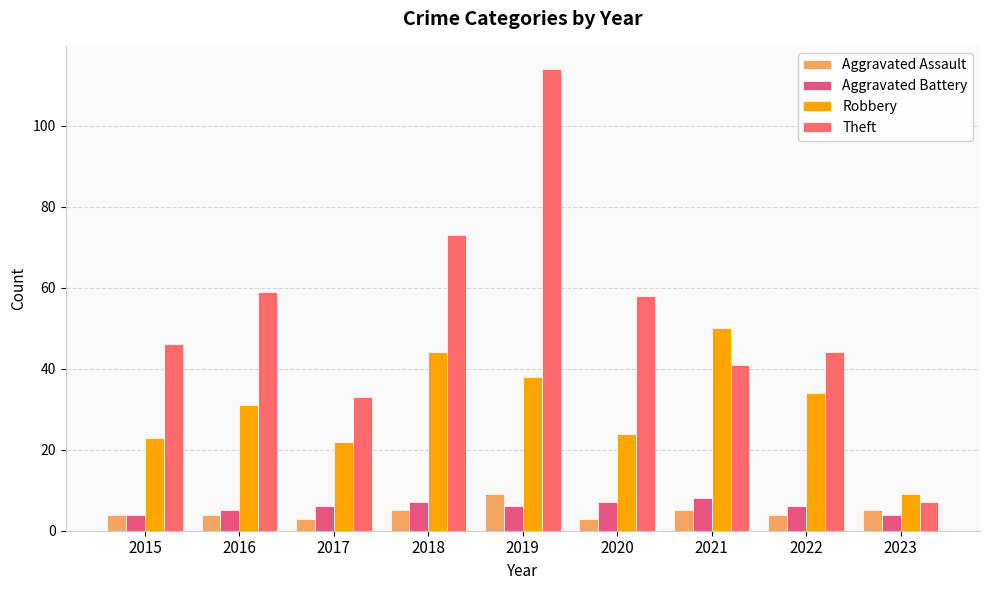

Reading right to left, extract all data points from this chart.

Aggravated Assault: 5	4	5	3	9	5	3	4	4
Aggravated Battery: 4	6	8	7	6	7	6	5	4
Robbery: 9	34	50	24	38	44	22	31	23
Theft: 7	44	41	58	114	73	33	59	46